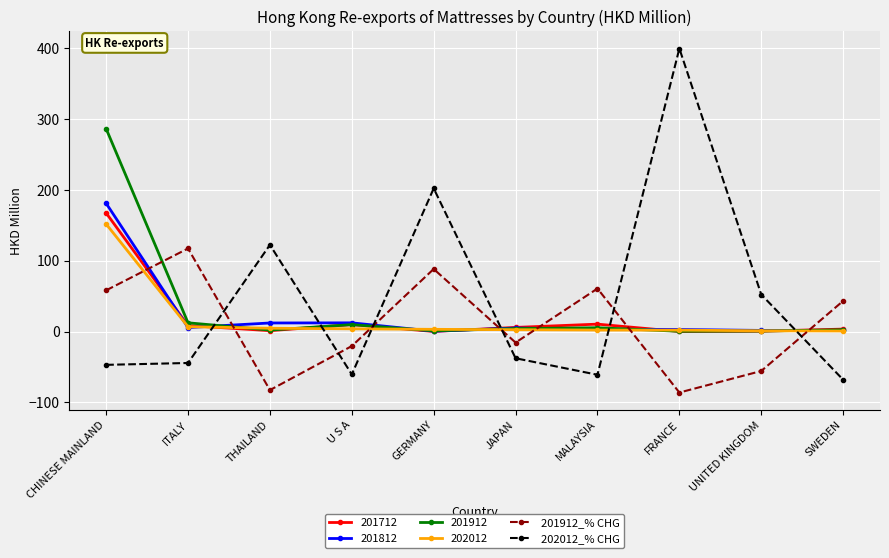

How many values in the 201912_% CHG series are below 43?

5